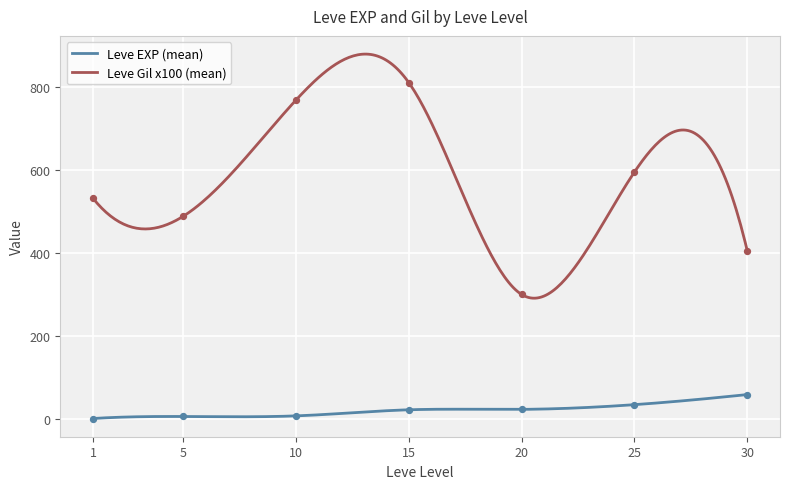

Which series has the largest Y range (max minus min)?

Leve Gil (hundreds)